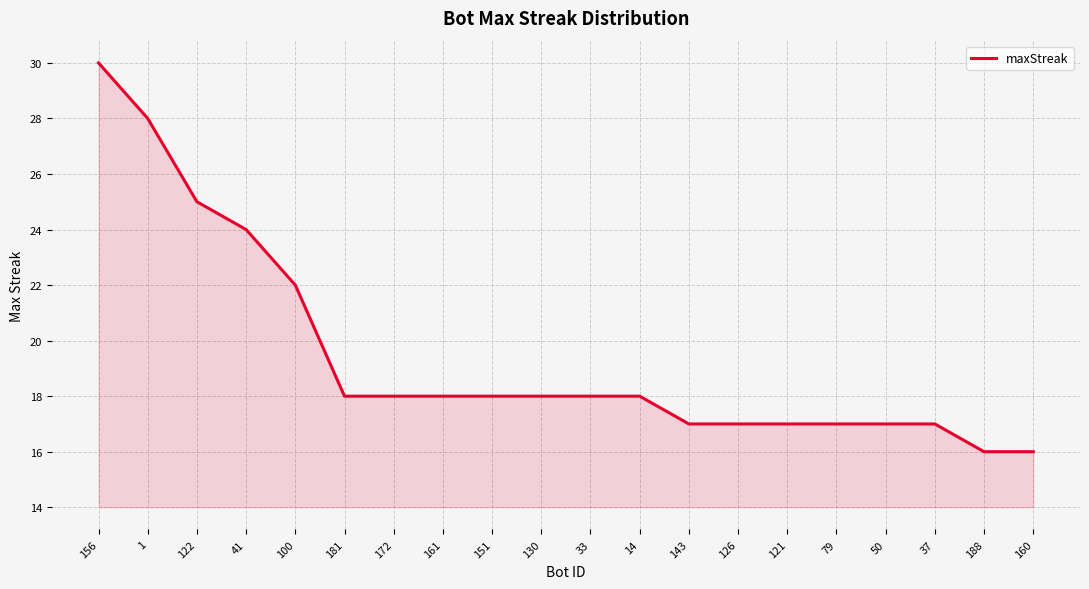

Reading left to right, extract all data points from this chart.

30	28	25	24	22	18	18	18	18	18	18	18	17	17	17	17	17	17	16	16